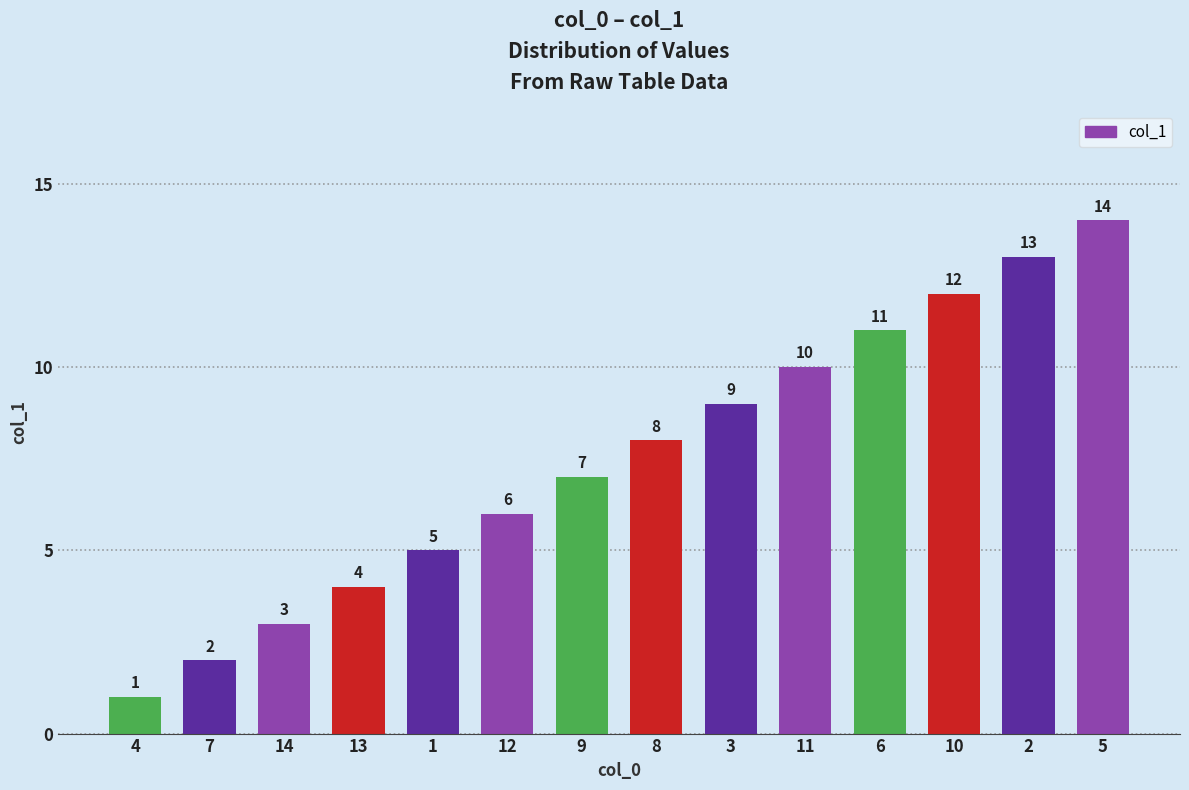

What is the smallest value displayed?

1